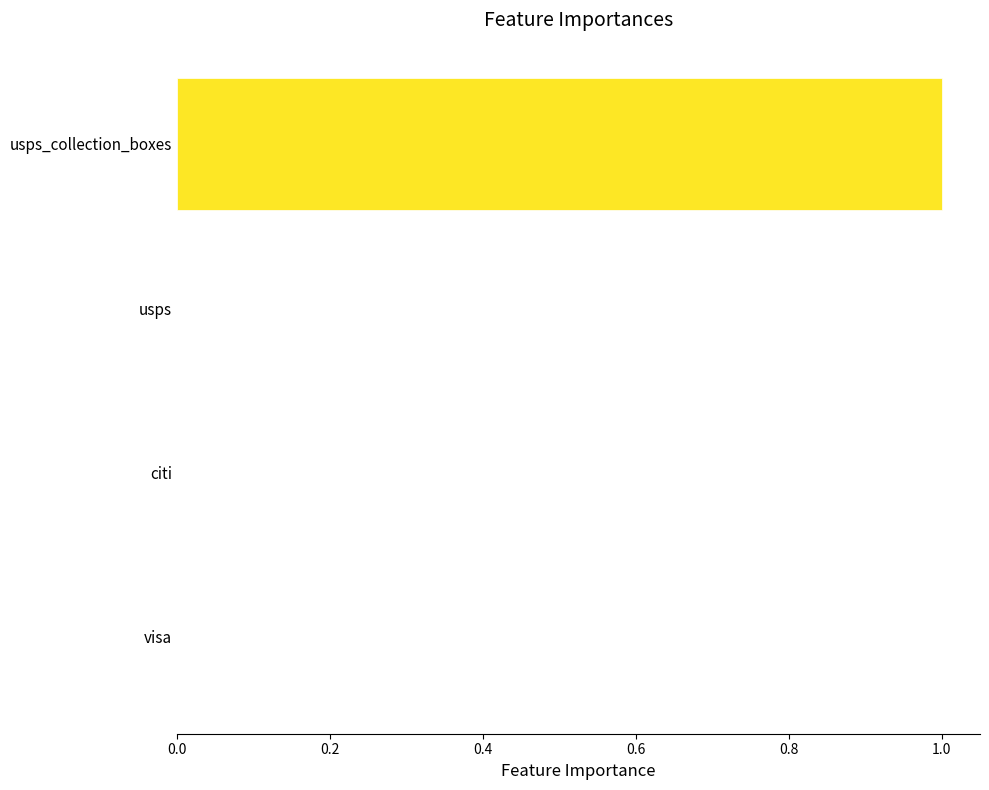

Between citi and usps_collection_boxes, which is larger?

usps_collection_boxes